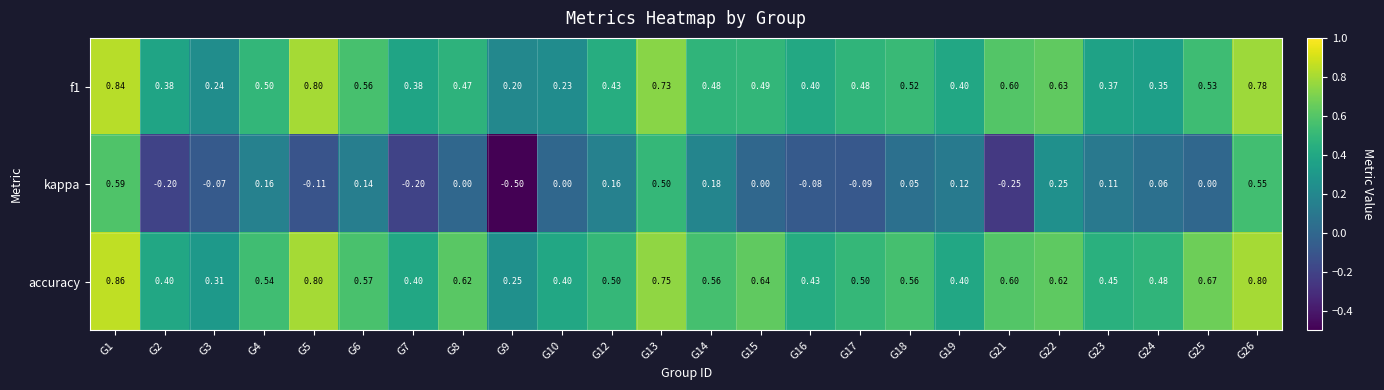

Which series changed the most between G7 and G10?

kappa